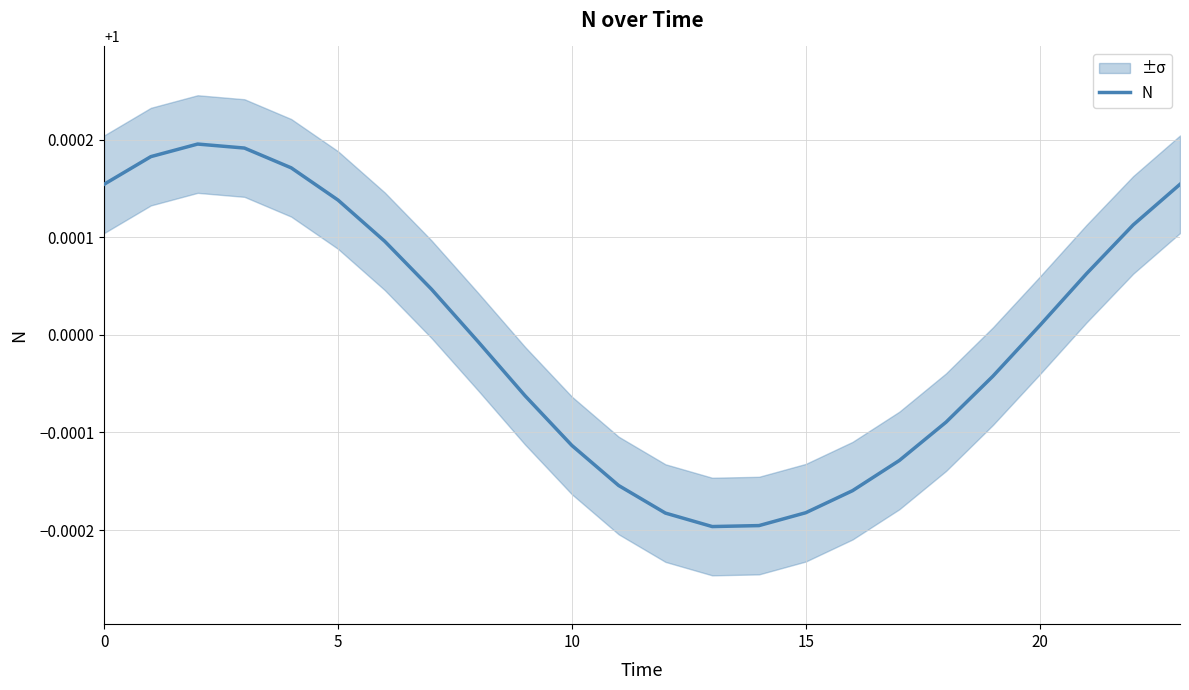

The value of N at 15 is 0.3. True or false?

False